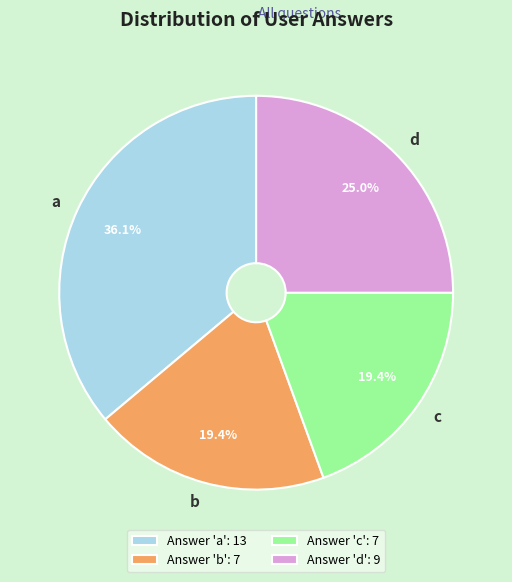

Count the number of slices in the pie.

4